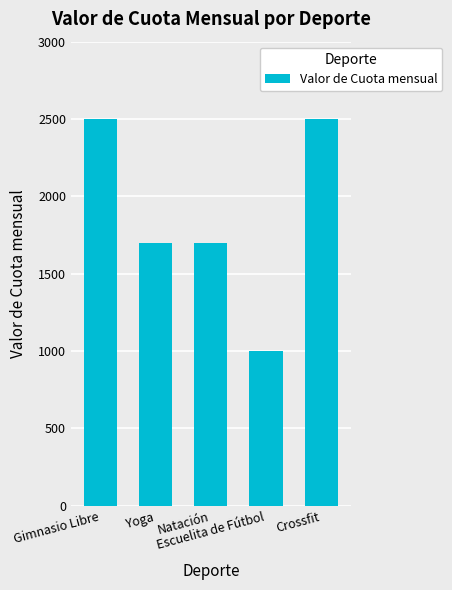

What is the sum of all values?

9400